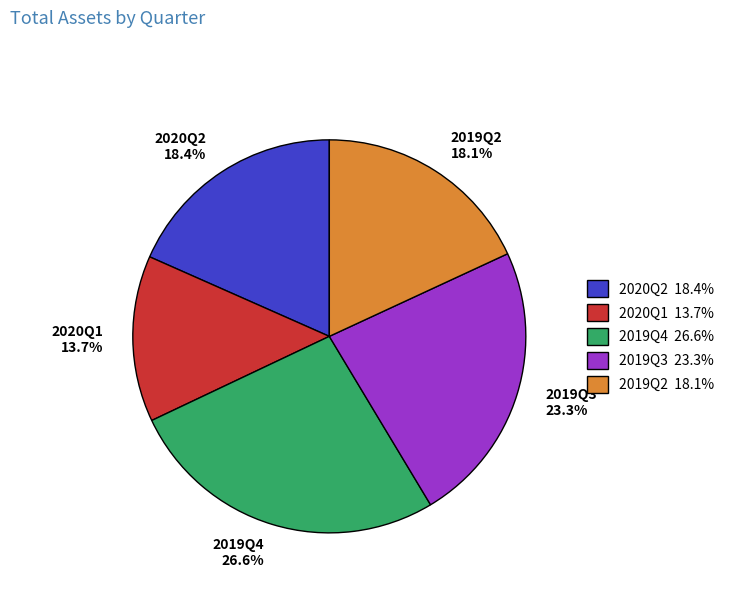

Count the number of slices in the pie.

5